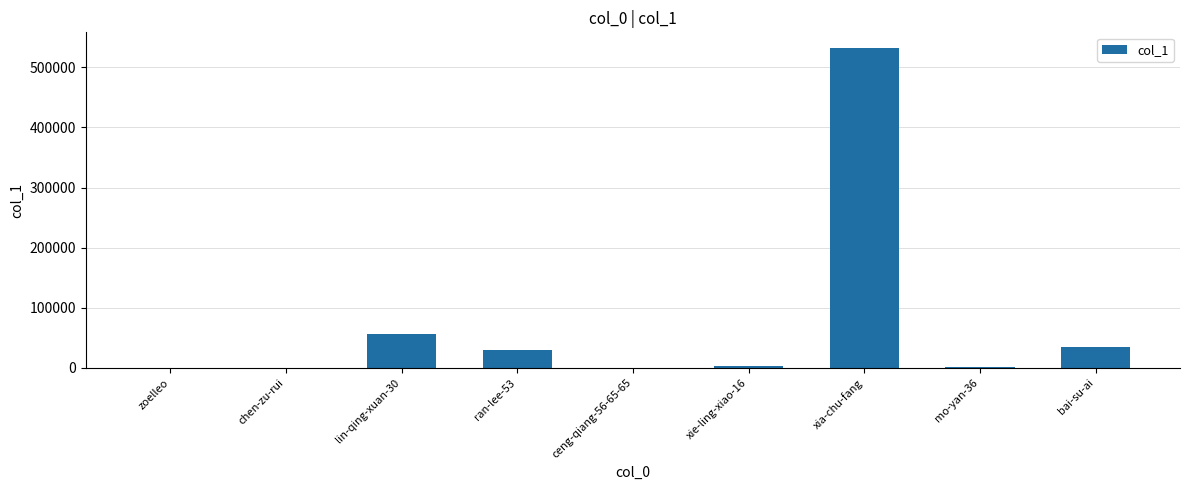

What is the difference between the values at bai-su-ai and xia-chu-fang?

496798